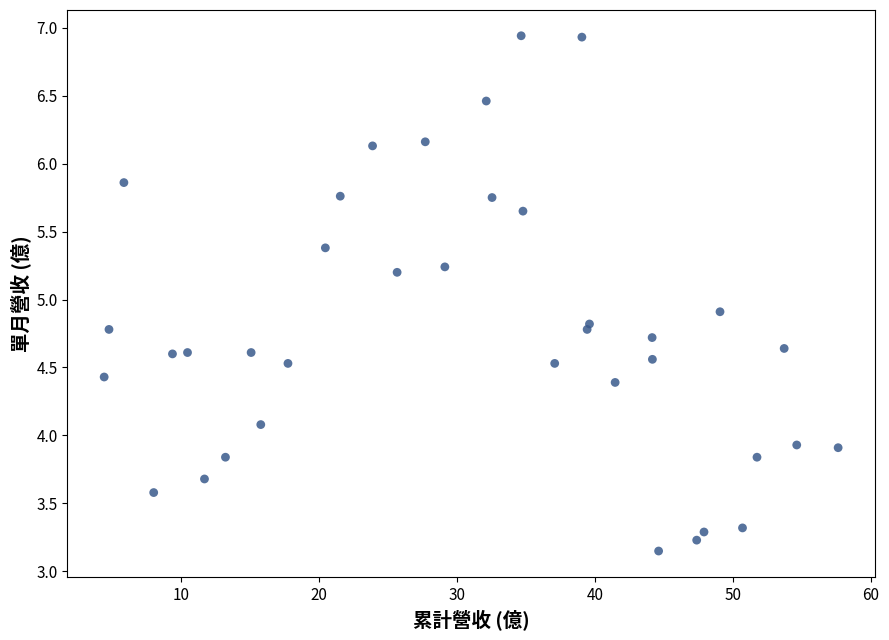

What Y value in the scatter plot is closest to 5?

4.9